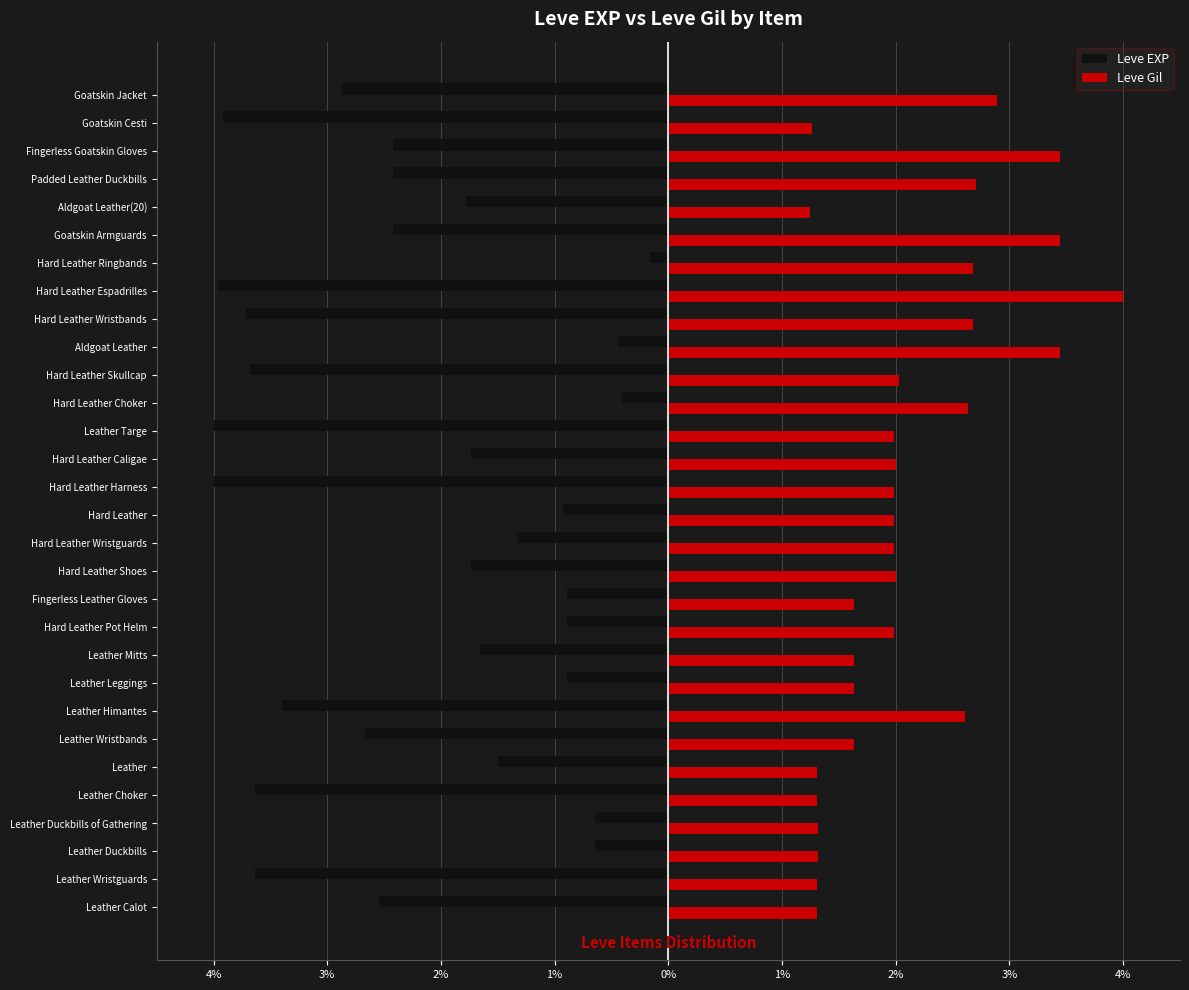

What is the minimum value for Leve EXP?

-4.0